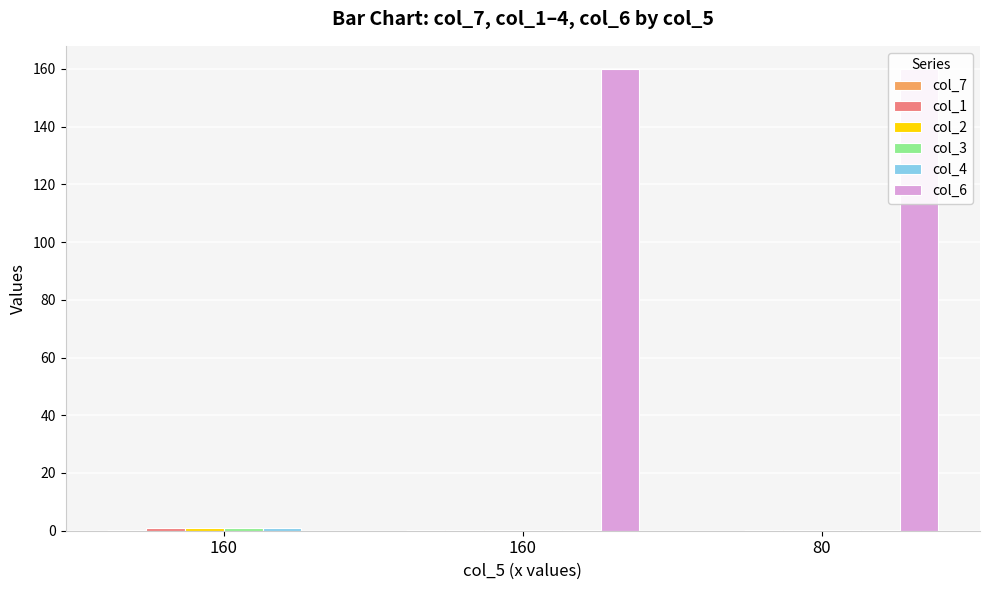

Reading left to right, extract all data points from this chart.

col_7: 160=0.2	160=0.2	80=0.1
col_1: 160=0.9	160=0.2	80=0.2
col_2: 160=1.0	160=0.2	80=0.2
col_3: 160=0.9	160=0.2	80=0.2
col_4: 160=1.0	160=0.2	80=0.2
col_6: 160=0.0	160=160.0	80=160.0